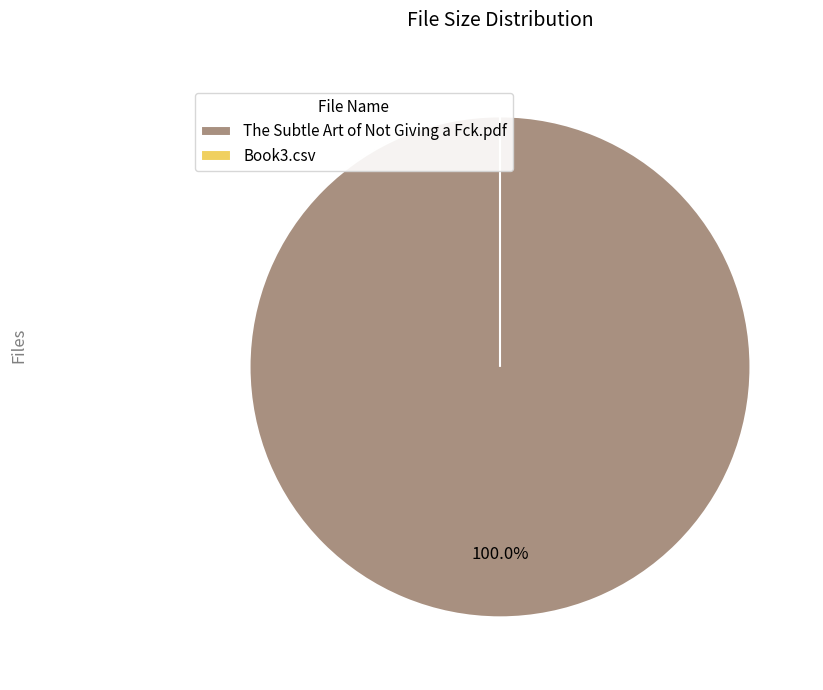

True or false: Book3.csv accounts for 6% of the total.

False